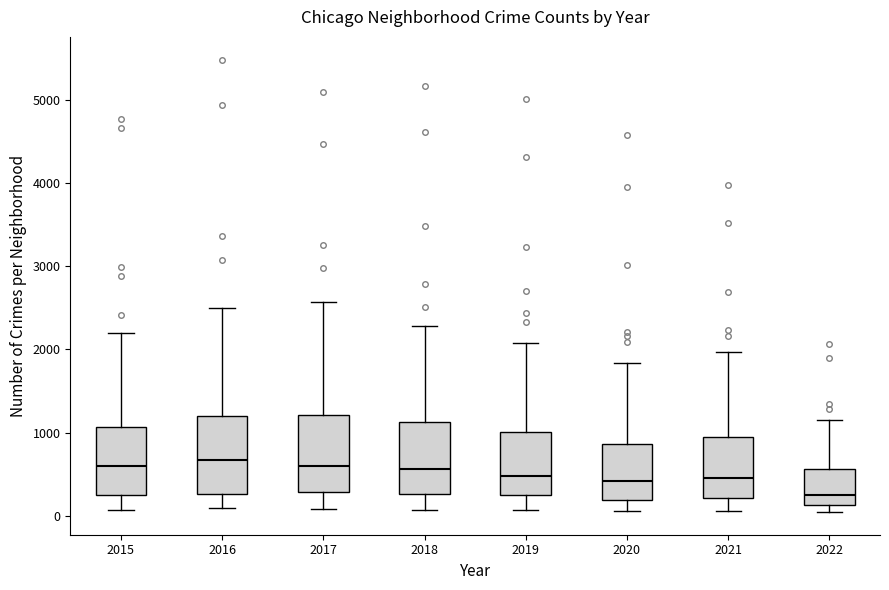

Which box has the lowest median line?

2022